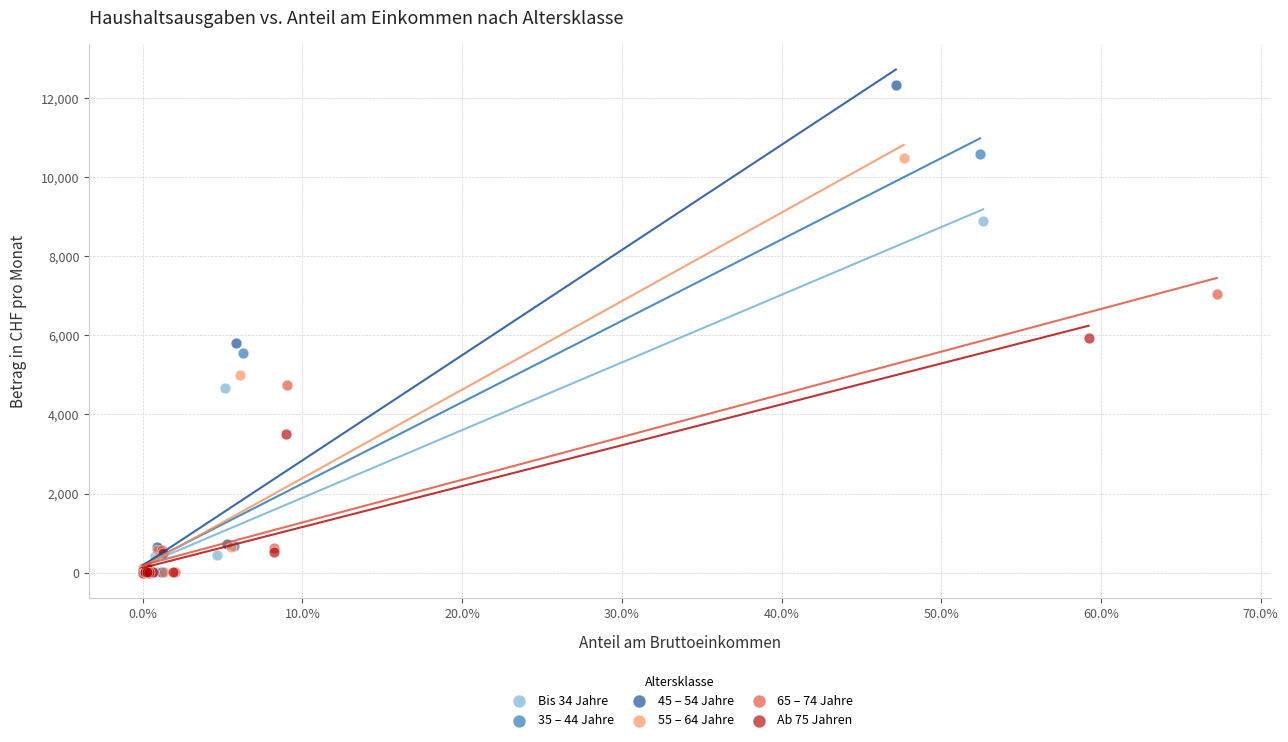

Which series contains the highest Y value?

45 – 54 Jahre